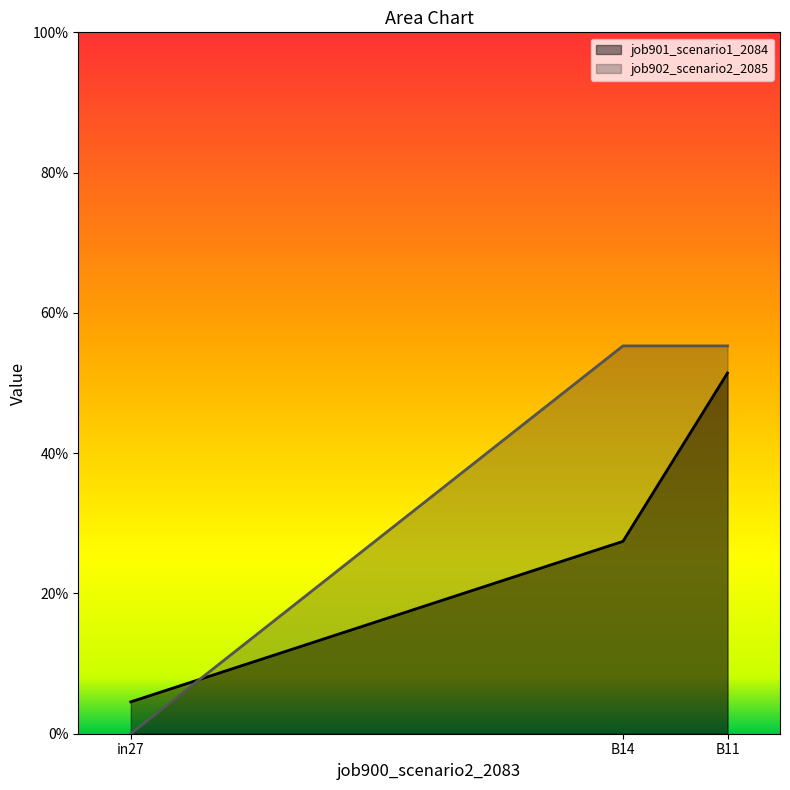

At which category does the chart reach its minimum across all series?

in27